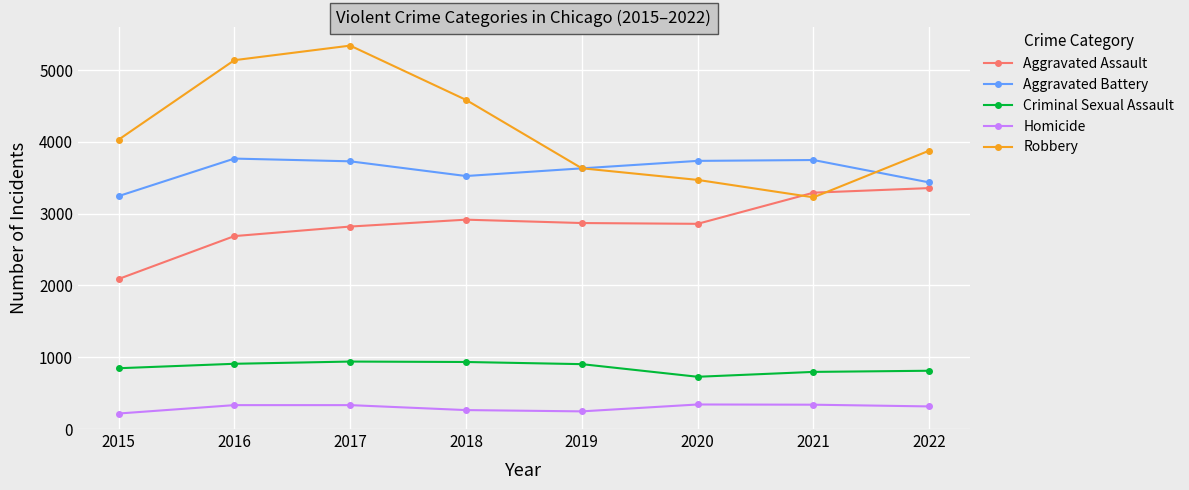

List the series in order of their peak value, lowest first.

Homicide, Criminal Sexual Assault, Aggravated Assault, Aggravated Battery, Robbery